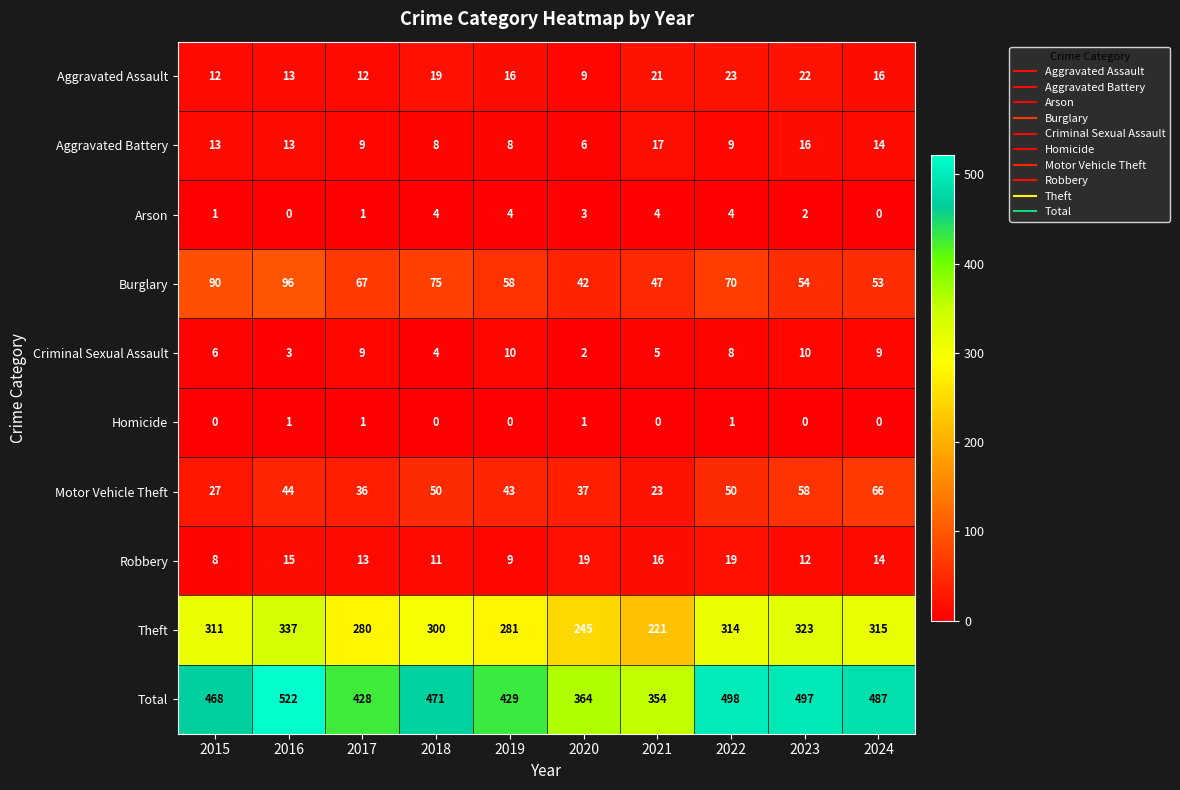

How many data points does each series have?

10